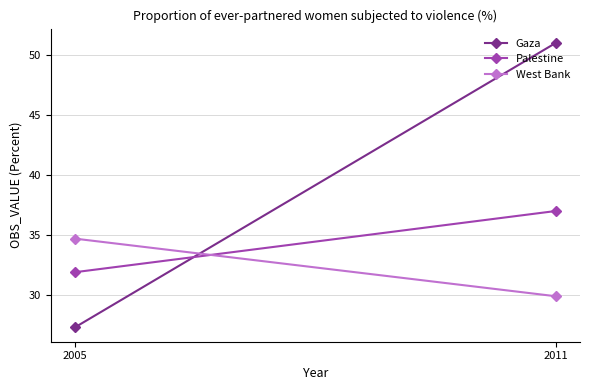

Where is Gaza nearest to the value 39?

2005